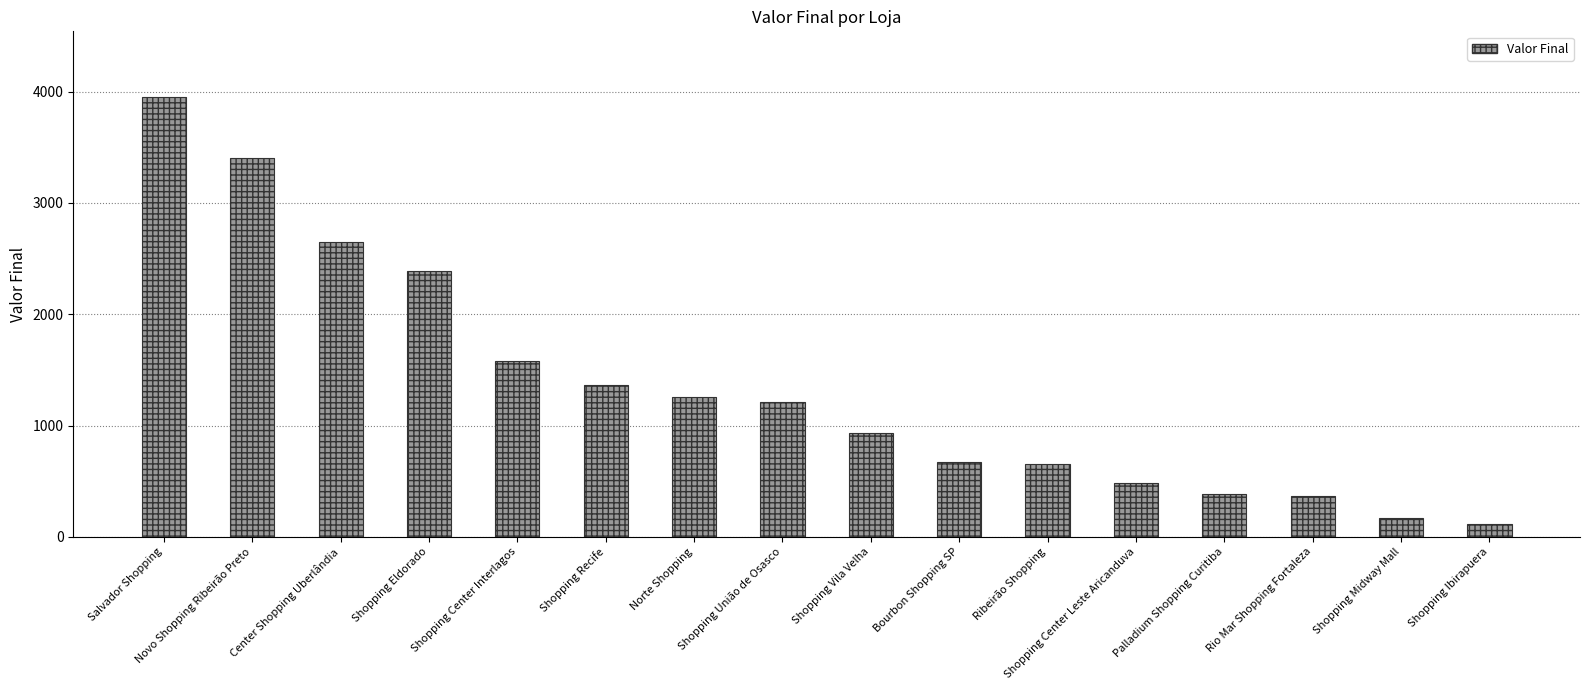

What is the average value?

1349